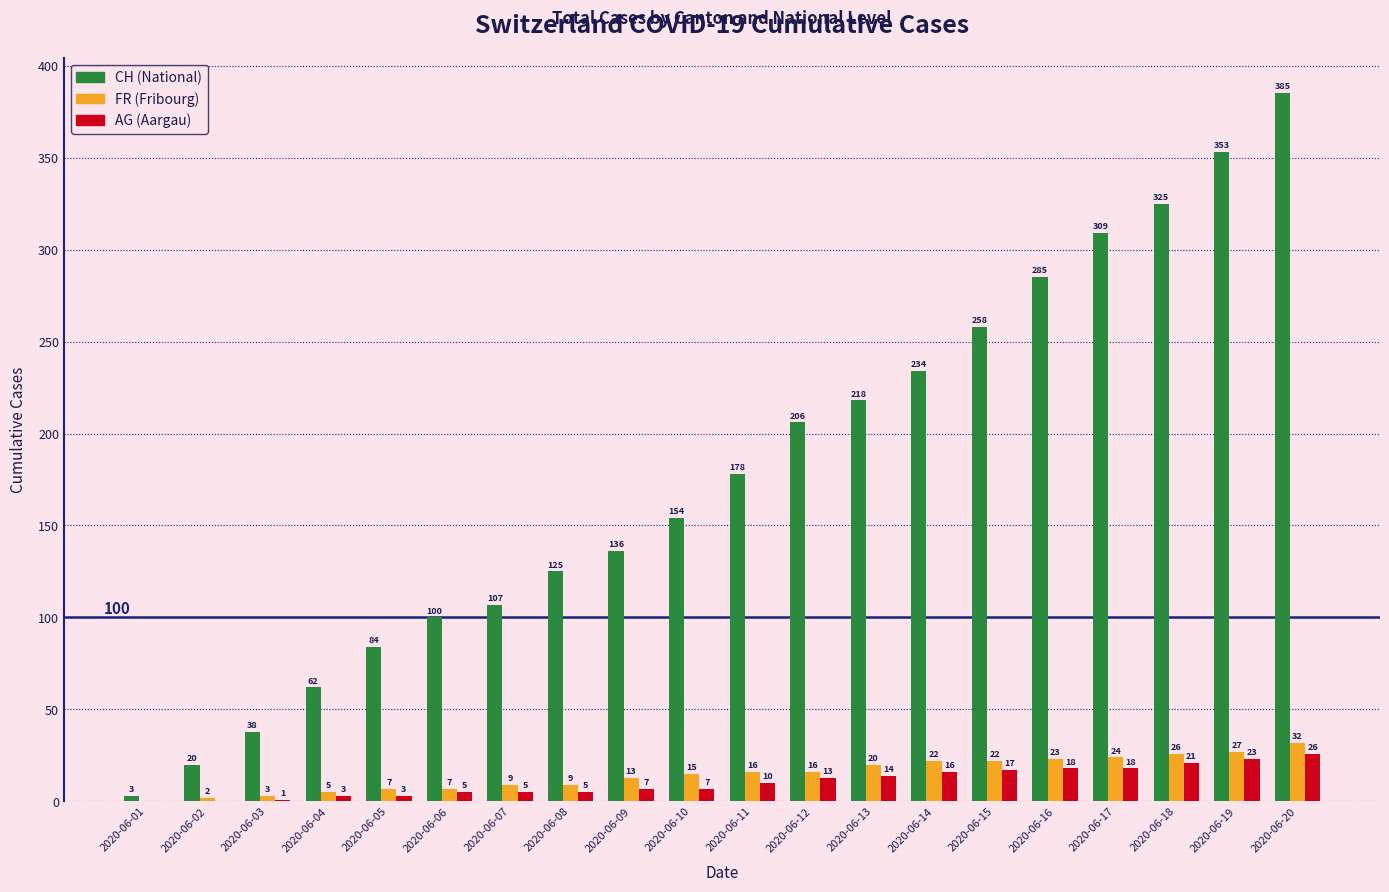

What is the total value across all series at 2020-06-19?

403